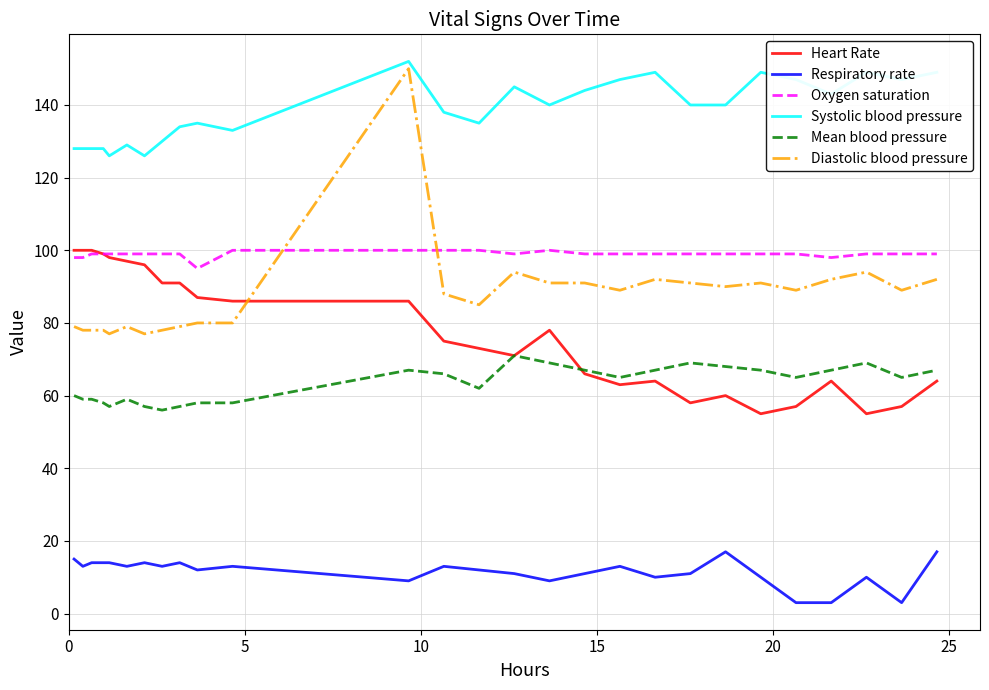

What is the maximum value for Systolic blood pressure?

152